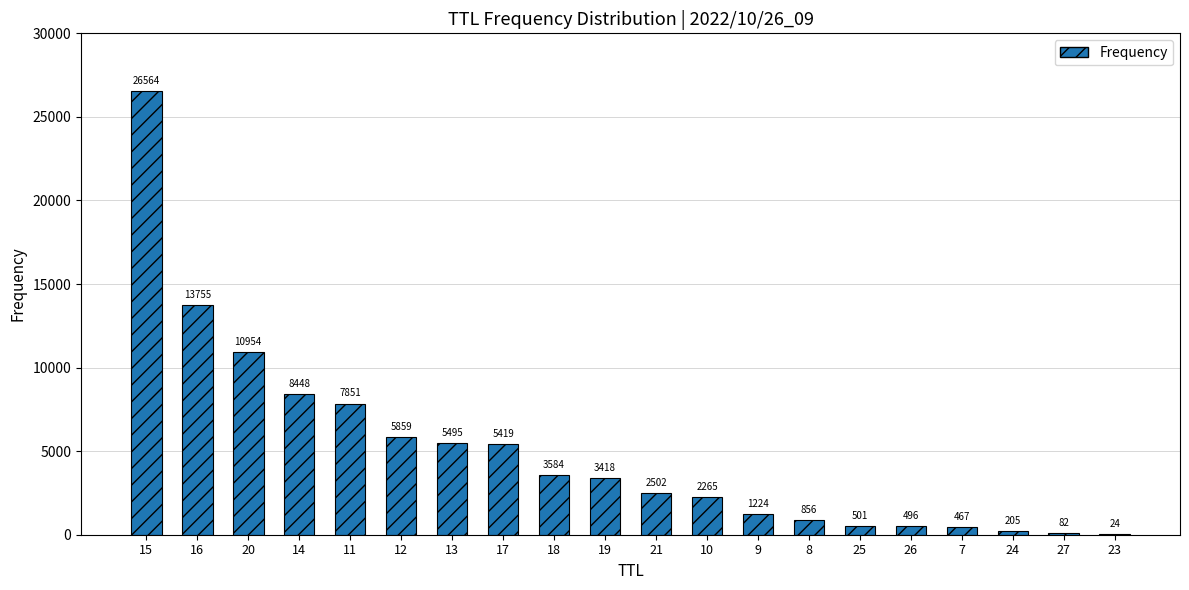

What is the approximate value at 26, to the nearest 100?

500